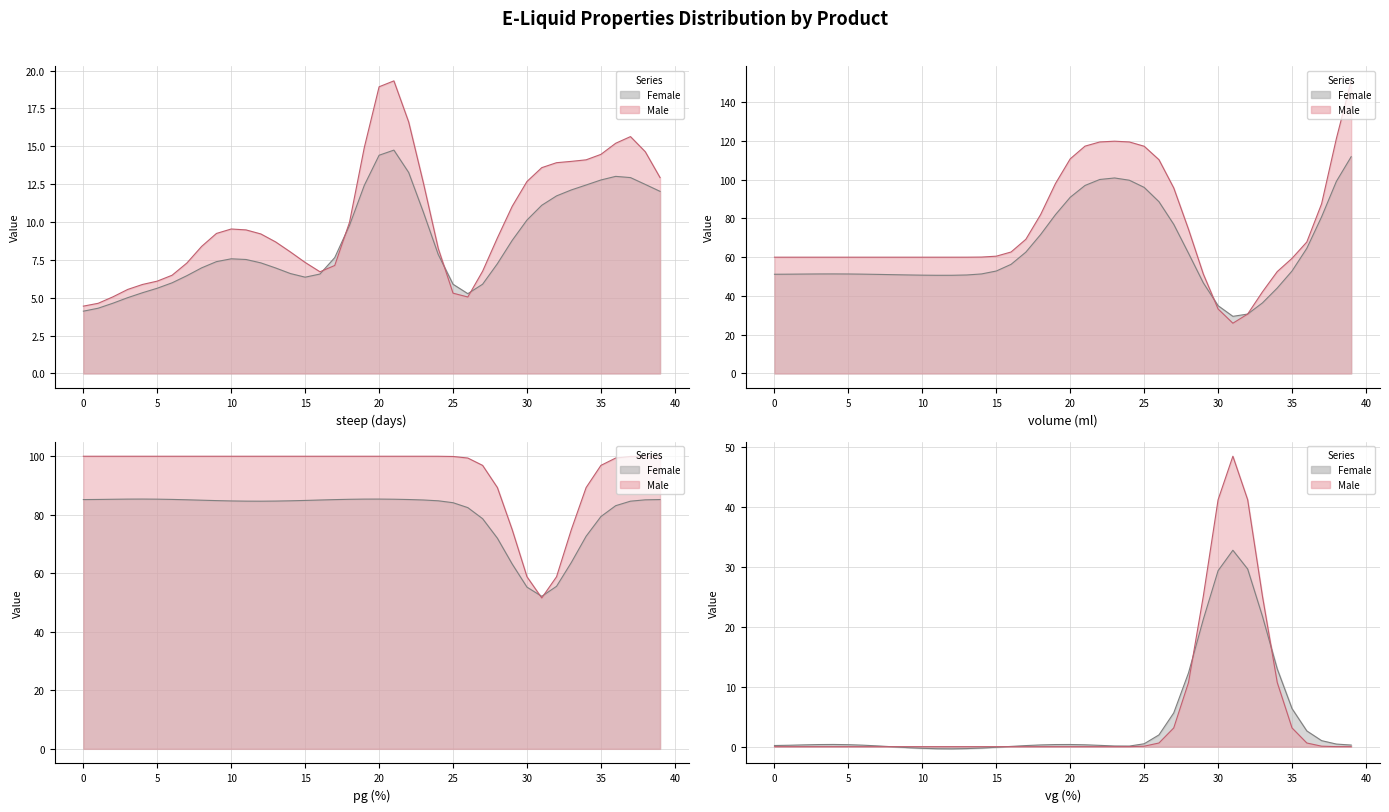

List the labels in order of steep value, smallest first.

Shake Bang, Shake Click, Shake Zipa, Pineapple Wave, Cheshire Sunrise, Garden Fruit, Grape Mint Lemonade 2, Mango Smoothie, Golden Era, Lemon Tea, Blood Orange Slush, Grape Mint Lemonade, Apple Pear Tobacco, Hazelnut Tobacco, 22, Apricot Cupcake, Cherry Wheels, Peanut Butter Cheesecake, Cinnamon Apple Pie, Pure Love v2, Bourbon Oil, Plum Engine, Pistachio Tobacco, Lemon Bomb, Fluffy Tobacco, Strawberry Milkshake, Black Hole, Drachenblut, Berry Burst, Lady Pink, Summer Ray, Bubble Trouble, Tropical Fruits, Lemon Tart, Honeydew Melonade, Tropical Thunder, Berliner, Locket Love, Applenaut, Panther Black